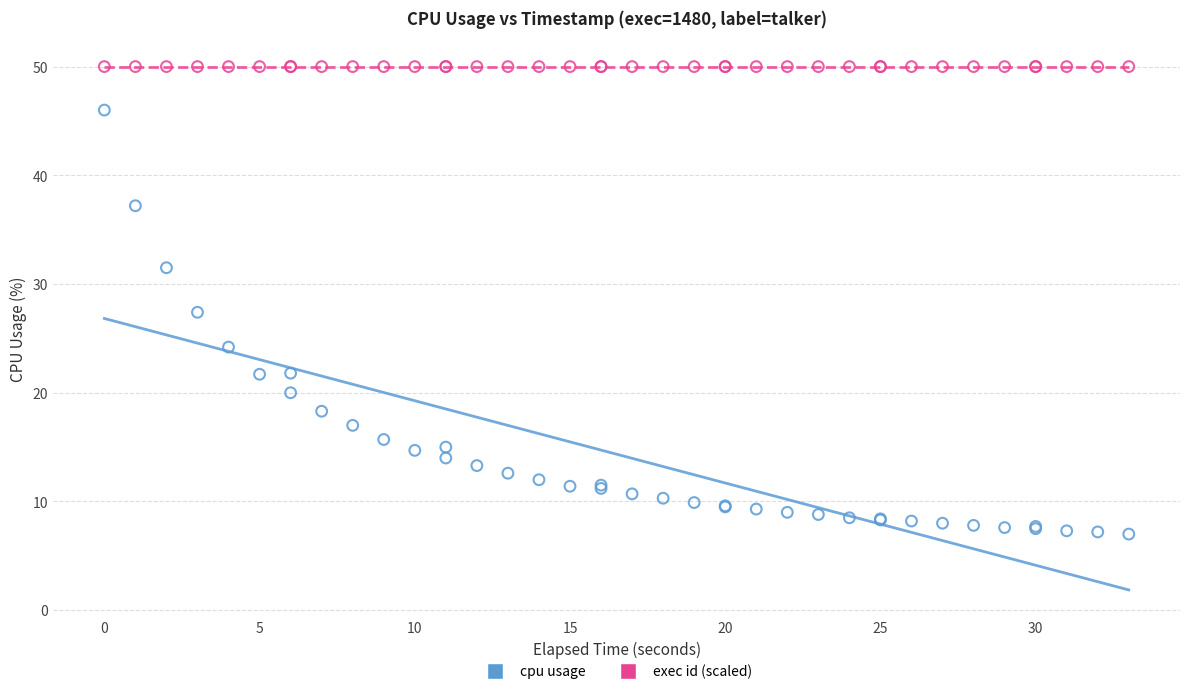

Across all series, what Y value is closest to 28?

27.4